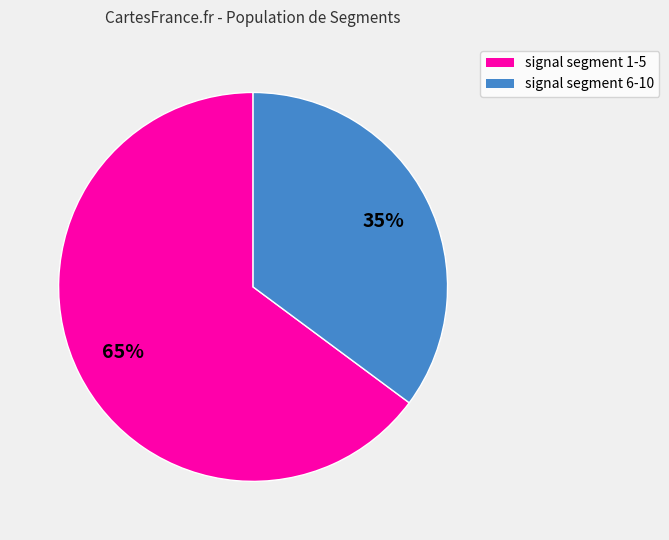

Which slice represents more than half of the pie?

signal segment 1-5